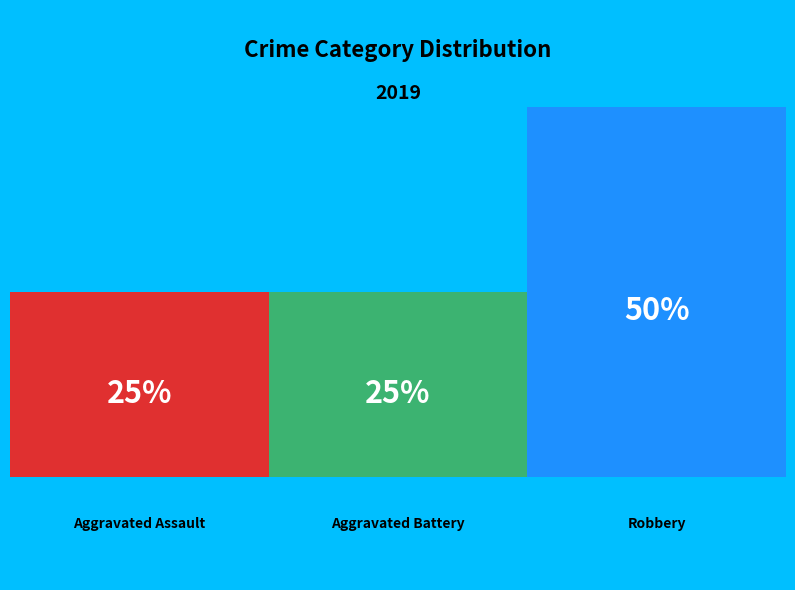

To the nearest percent, what percentage of the pie is Robbery?

50%